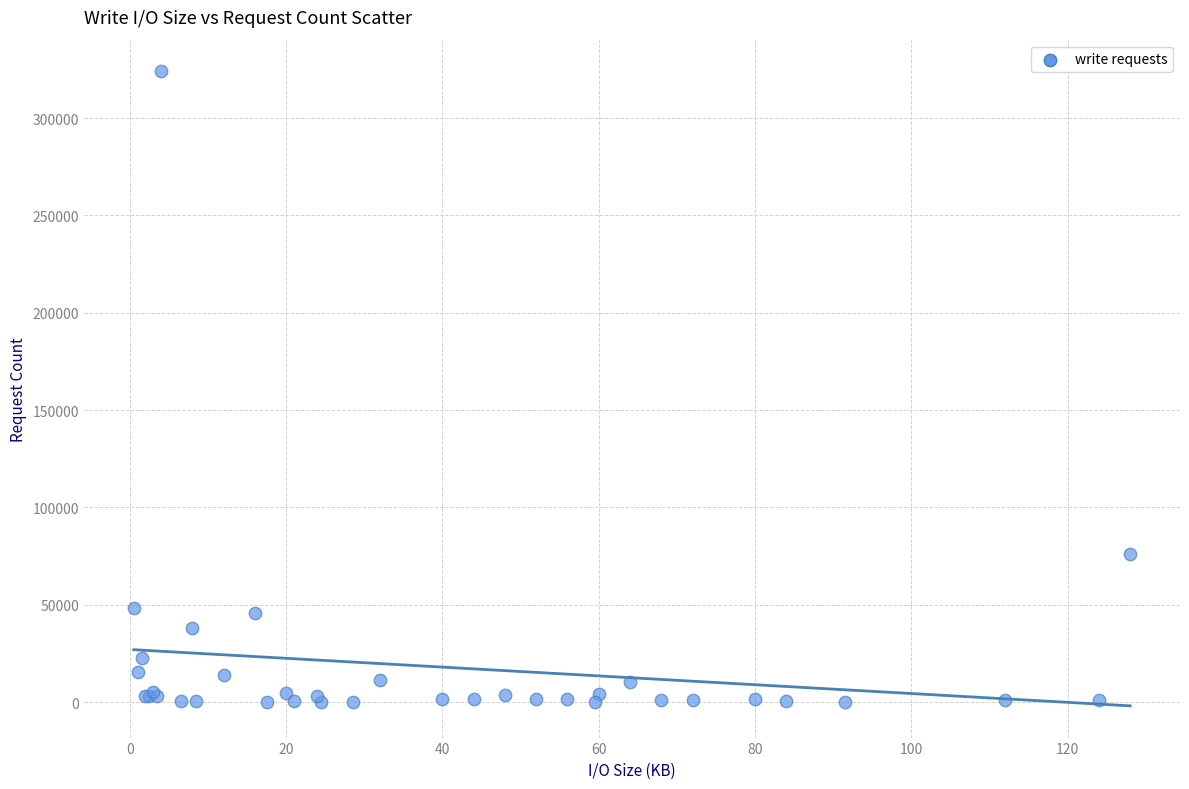

What Y value in the scatter plot is closest to 162010?

76120